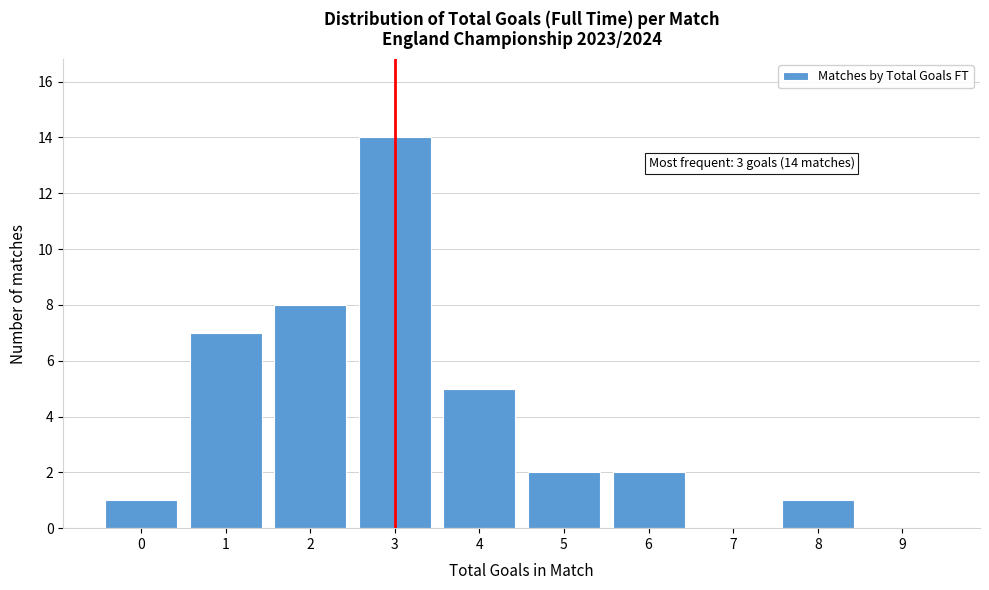

Reading left to right, transcribe all the data shown in this chart.

0=1	1=7	2=8	3=14	4=5	5=2	6=2	7=0	8=1	9=0